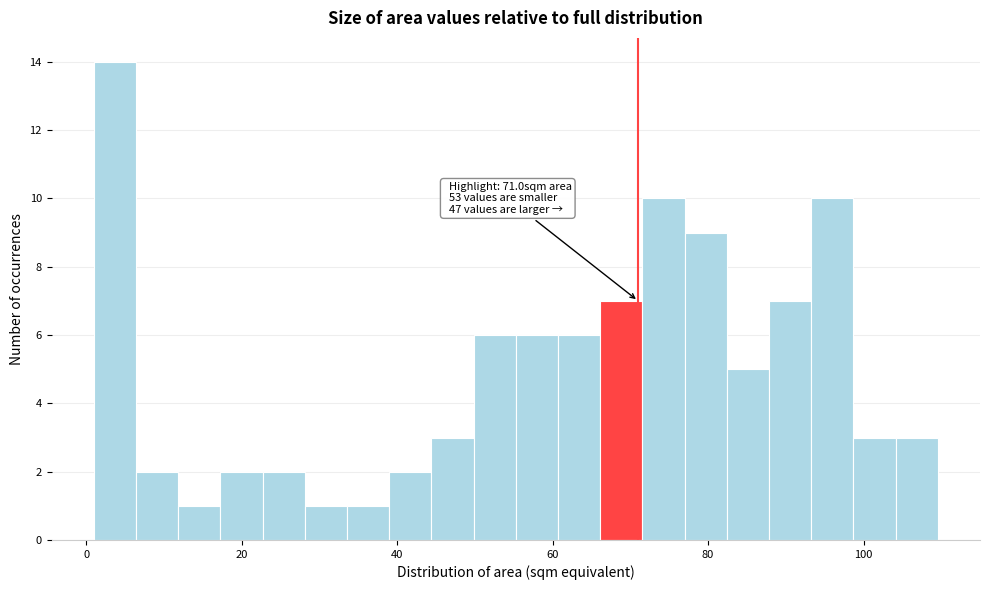

Read against the x-axis, roughly where is the centre of the tallest bar?

4